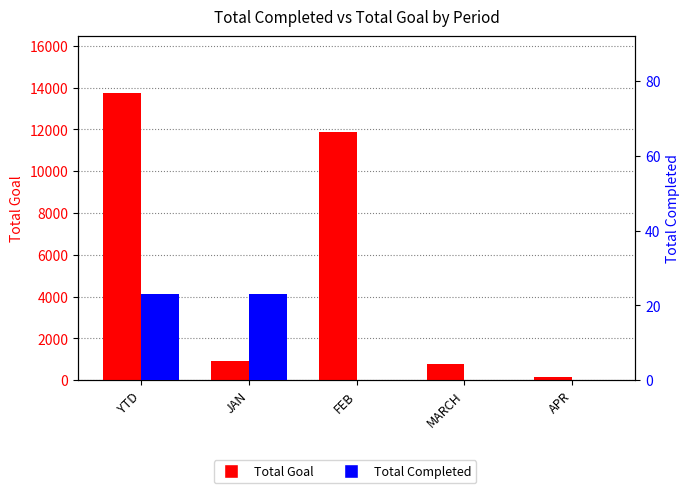

The Total Completed series shows 23 at YTD. True or false?

True